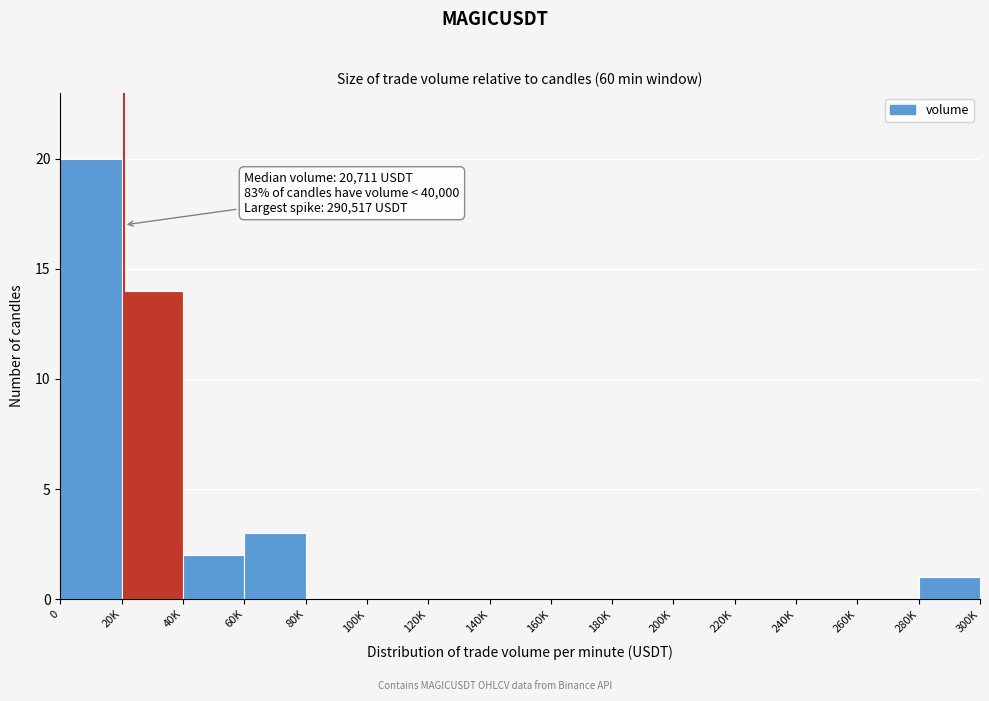

Reading left to right, what are all the values shown in this chart?

0=20	20K=14	40K=2	60K=3	80K=0	100K=0	120K=0	140K=0	160K=0	180K=0	200K=0	220K=0	240K=0	260K=0	280K=1